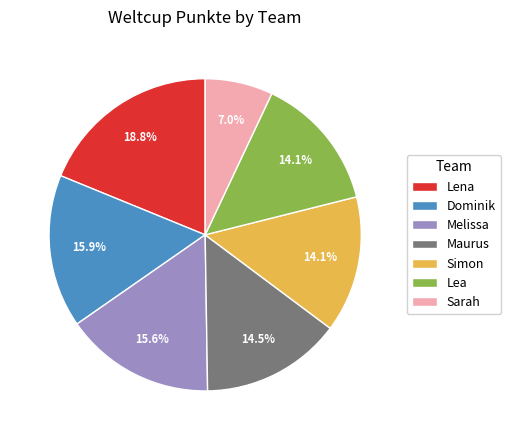

Is the sum of Lea and Sarah greater than half?

No